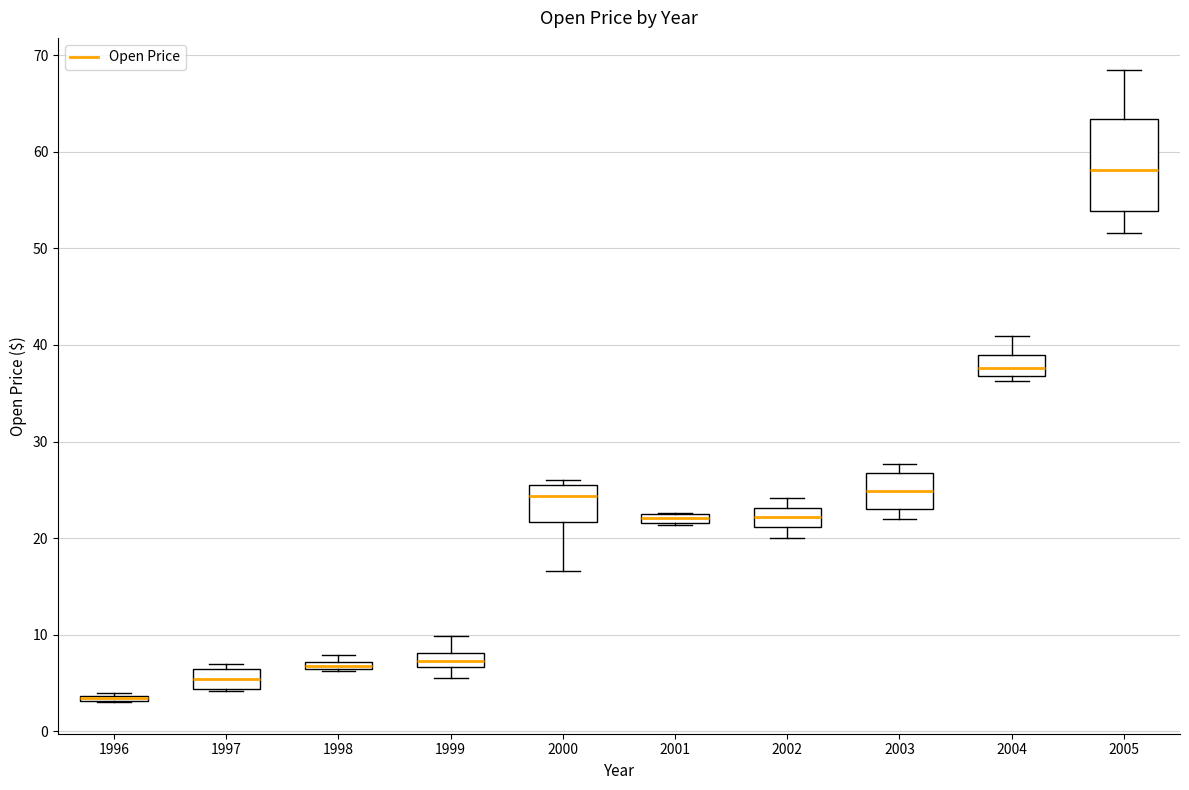

Where is the lower edge of the box at x = 1997 on the y-axis? The values are not printed on the chart, so give them approximately, as read against the axis.

4